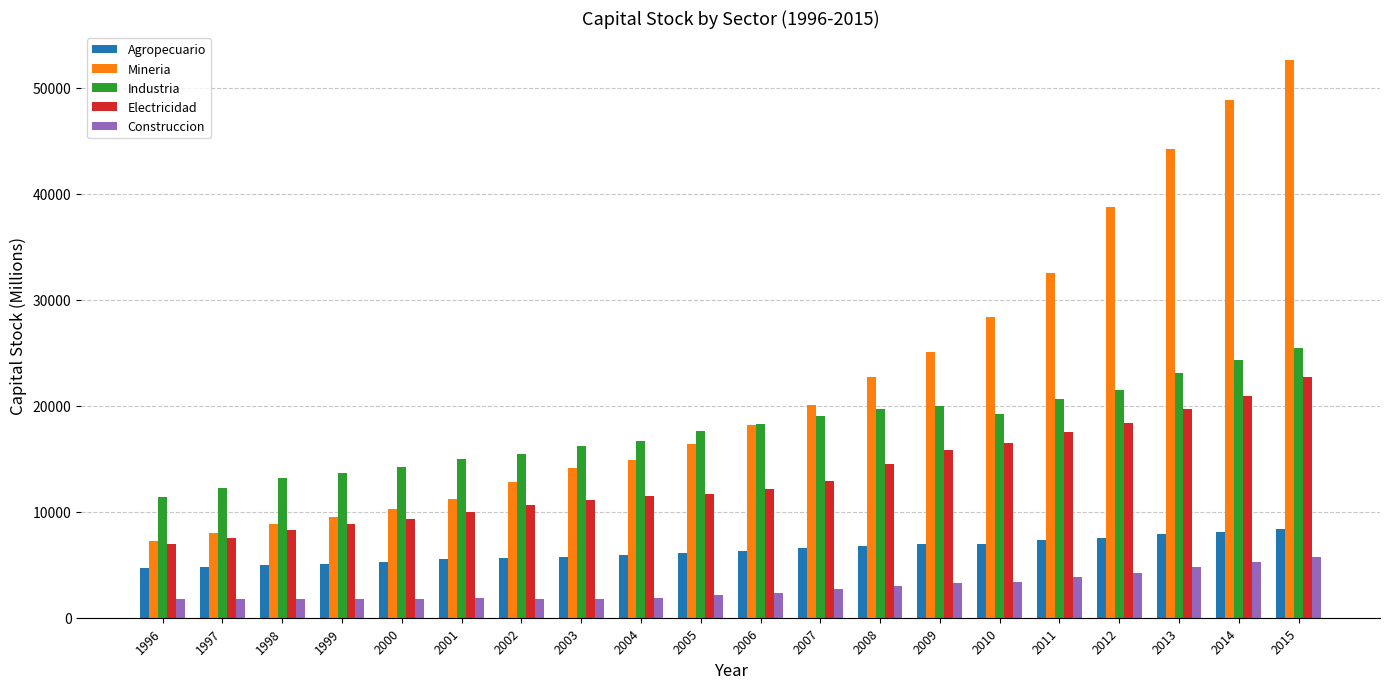

What is the difference between the second highest and minimum values in the Construccion series?

3560